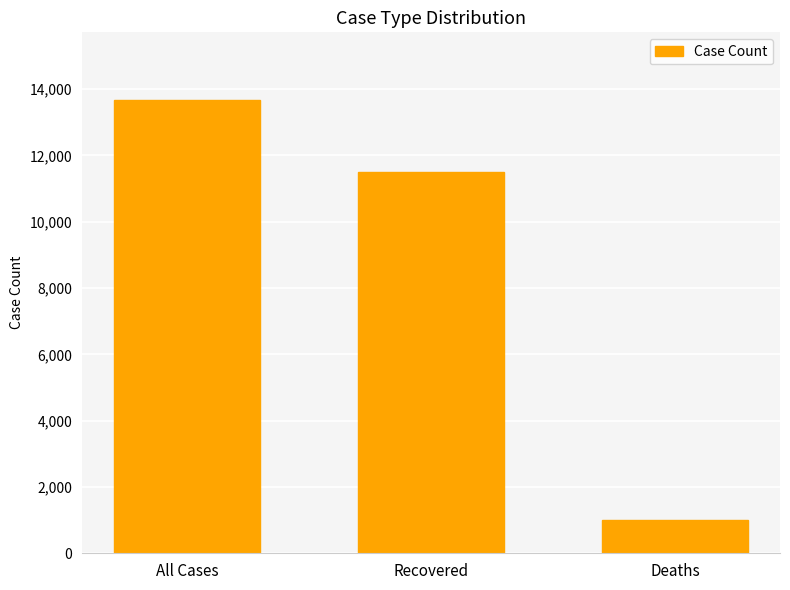

Does the chart contain any negative values?

No